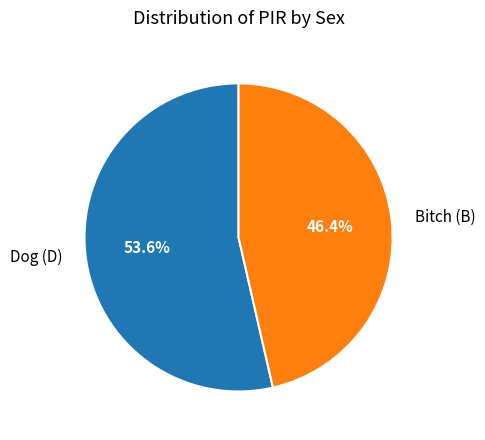

How many segments does this pie chart have?

2